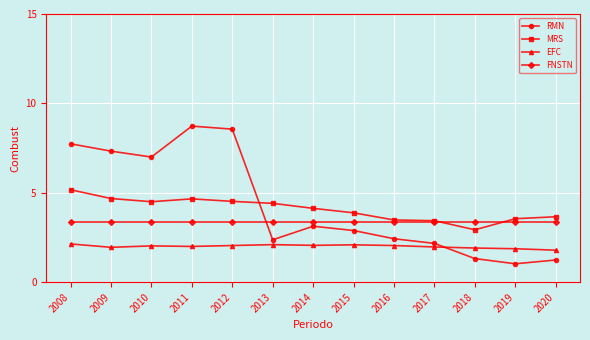

What is the sum of the MRS values at 2020 and 2012?

8.2